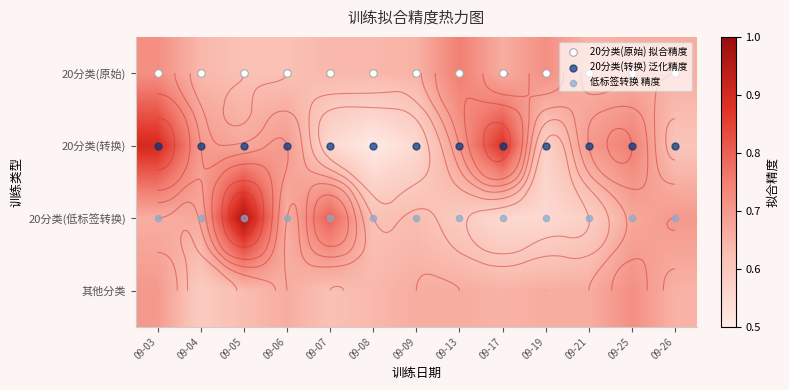

Which label corresponds to the largest value in the chart?

09-03